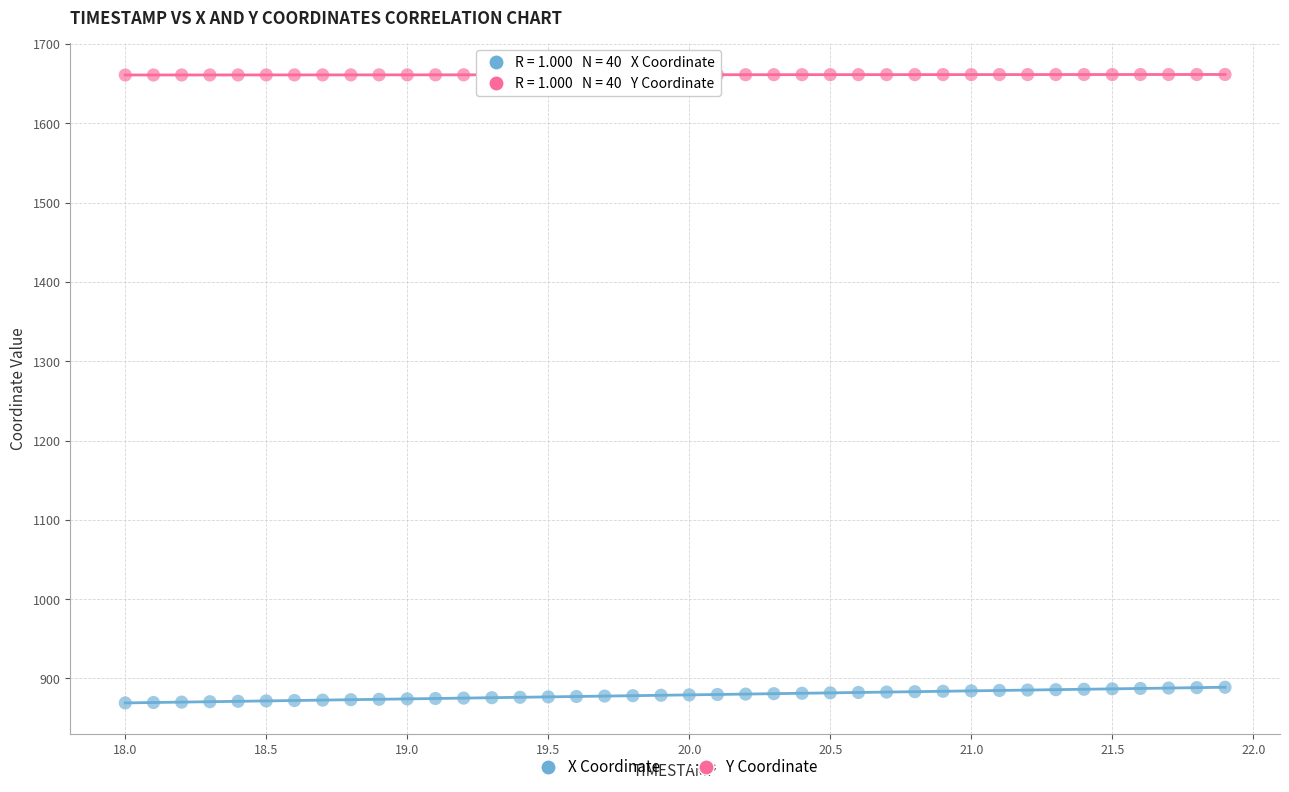

Across all data points, what is the range of X values (max minus min)?

3.9